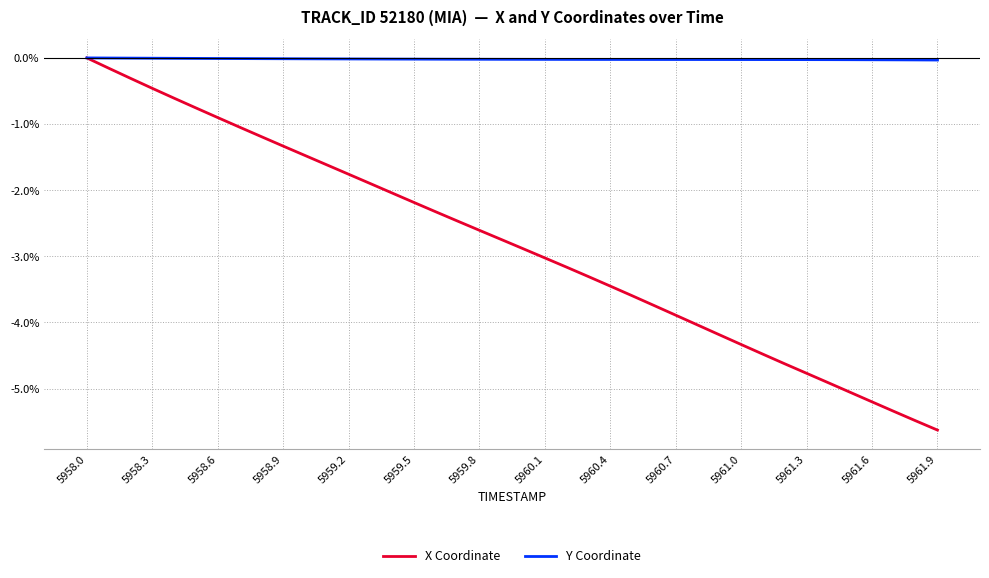

Which series has the widest spread of values?

X Coordinate